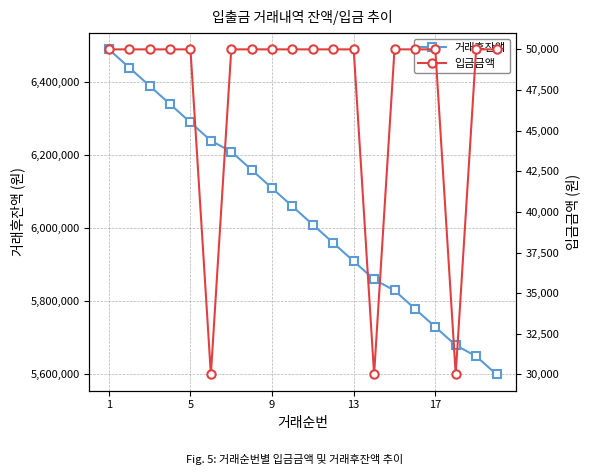

List the series in order of their peak value, lowest first.

입금금액, 거래후잔액